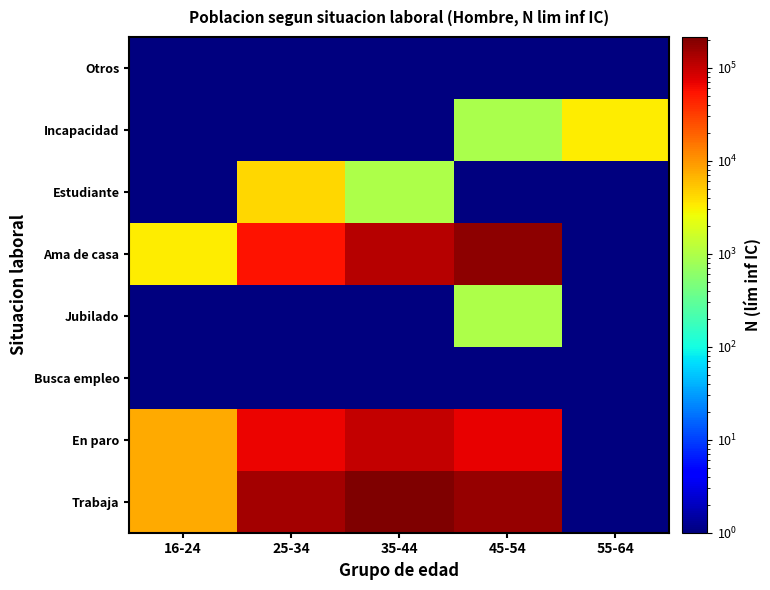

Reading left to right, list all the values displayed in this chart.

Otros: 16-24=0.5	25-34=0.5	35-44=0.5	45-54=0.5	55-64=0.5
Incapacidad: 16-24=0.5	25-34=0.5	35-44=0.5	45-54=924.0	55-64=3258.0
Estudiante: 16-24=0.5	25-34=4329.0	35-44=961.0	45-54=0.5	55-64=0.5
Ama de casa: 16-24=3303.0	25-34=54012.0	35-44=116879.0	45-54=178603.0	55-64=0.5
Jubilado: 16-24=0.5	25-34=0.5	35-44=0.5	45-54=986.0	55-64=0.5
Busca empleo: 16-24=0.5	25-34=0.5	35-44=0.5	45-54=0.5	55-64=0.5
En paro: 16-24=7622.0	25-34=65871.0	35-44=100184.0	45-54=70119.0	55-64=0.5
Trabaja: 16-24=7719.0	25-34=140707.0	35-44=214687.0	45-54=165158.0	55-64=0.5